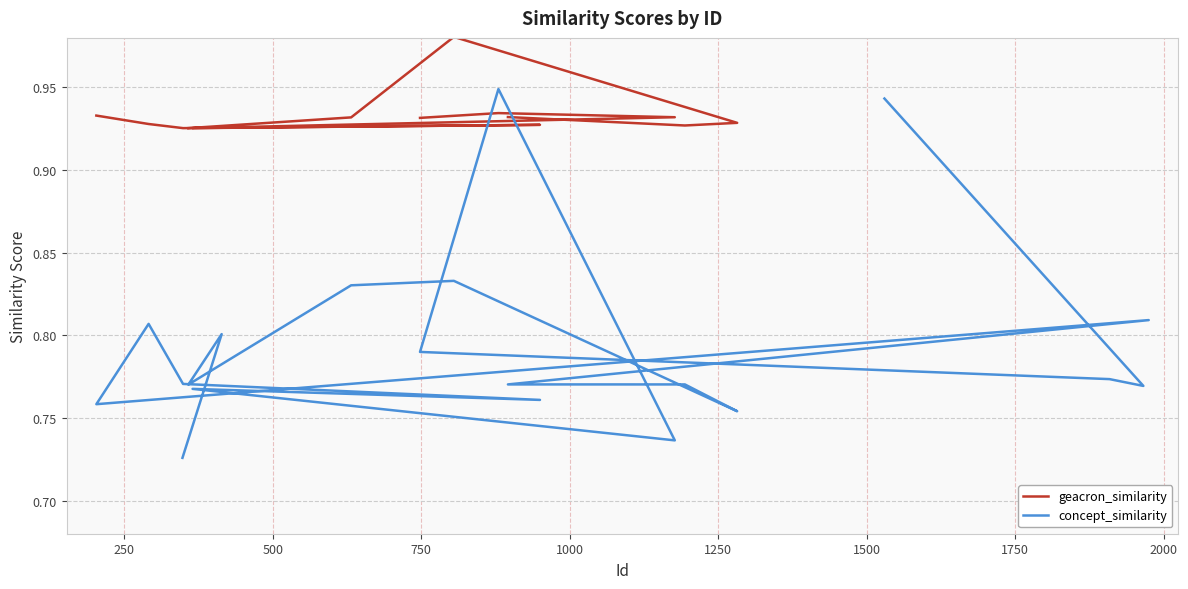

Which series has the widest spread of values?

concept_similarity